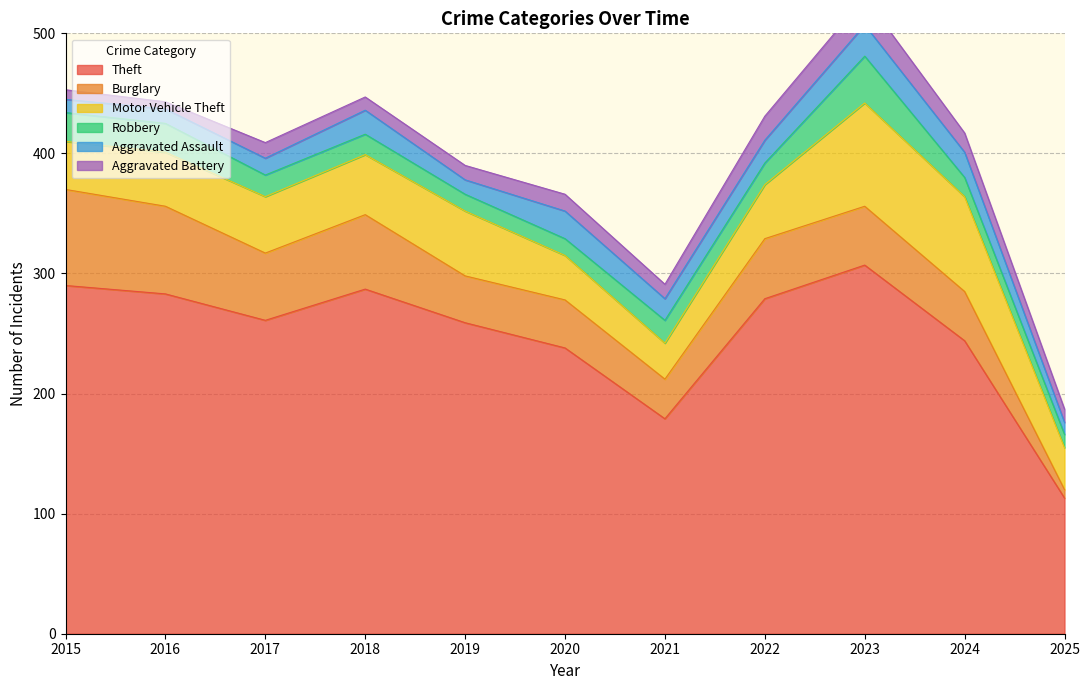

What is the average value of the Theft series?

249